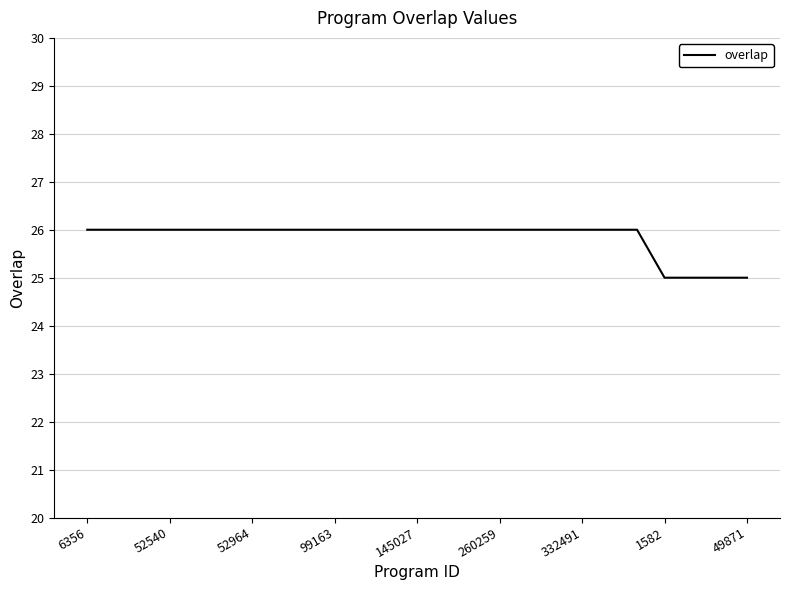

What is the average value?

26